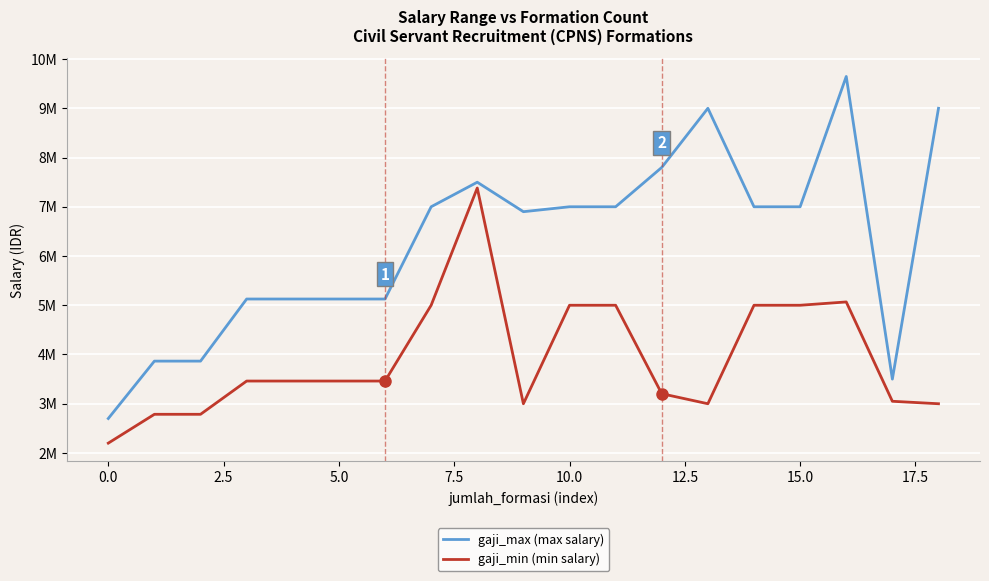

What are all the series names shown in the legend?

gaji_max (max salary), gaji_min (min salary)